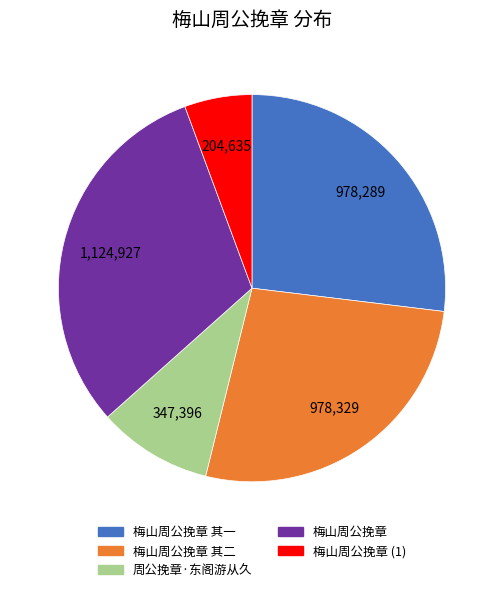

Does any single category account for the majority?

No